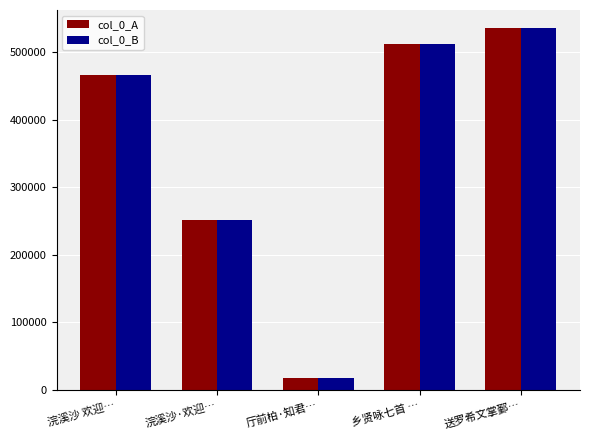

How many data points in col_0_A are less than 465419?

2